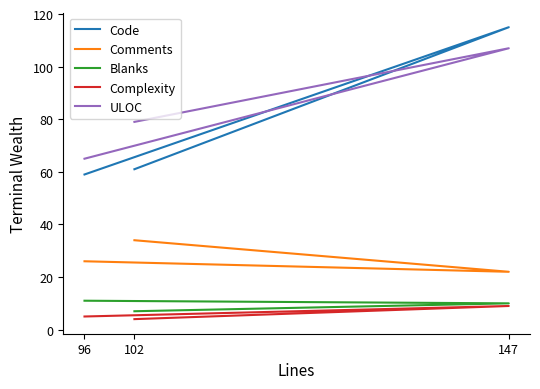

What is the sum of the Comments values at 96 and 147?

48